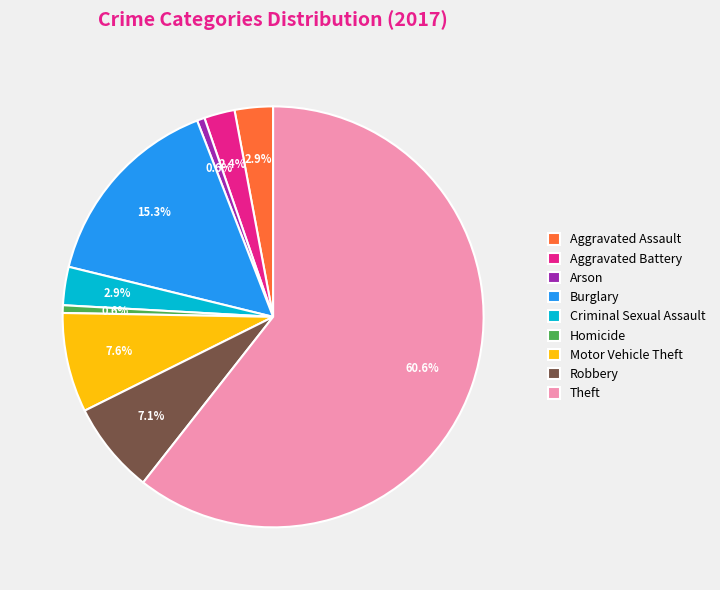

What percentage is the Robbery slice, to the nearest percent?

7%